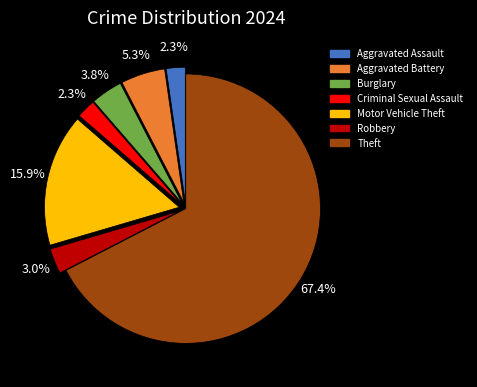

To the nearest percent, what is the average slice percentage?

14%